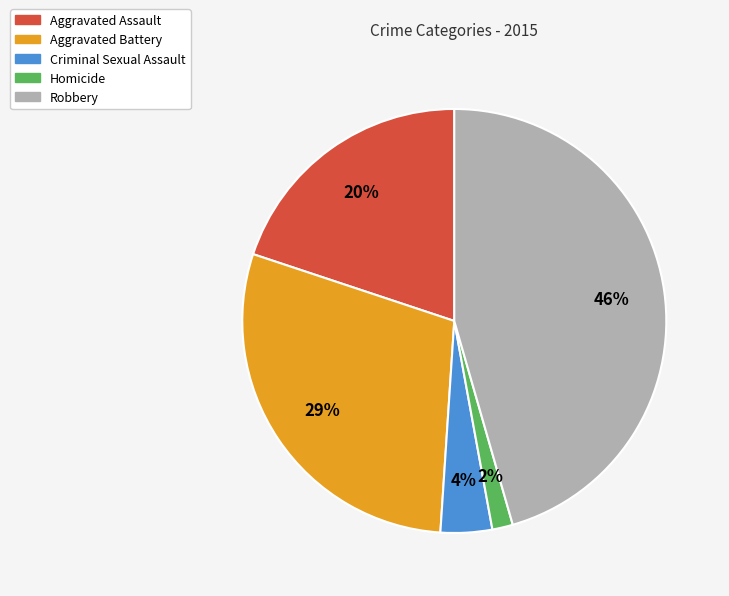

Is there a majority slice in this chart?

No